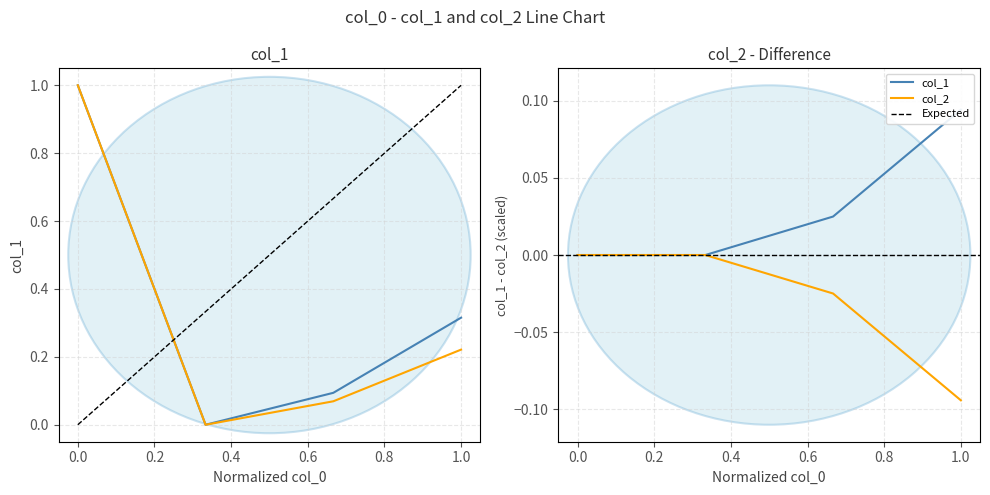

What is the difference between the col_2 values at 6 and 4?

0.2